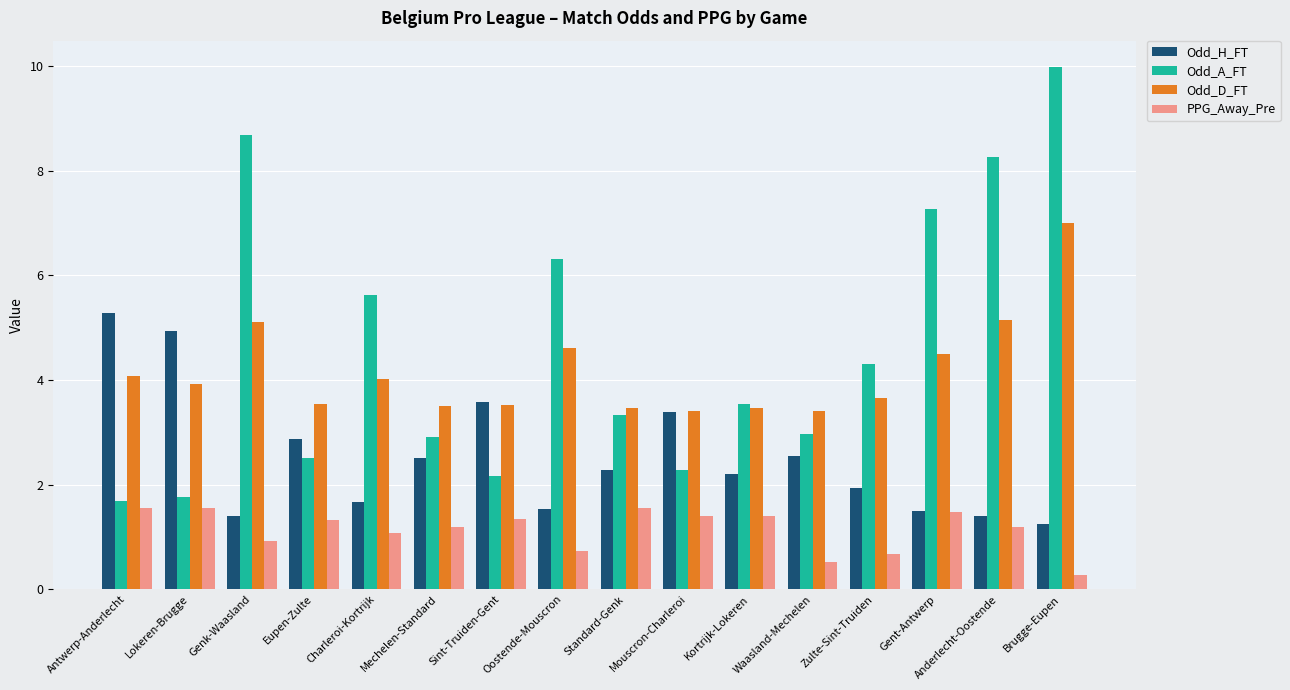

The value of Odd_A_FT at Gent-Antwerp is 7.3. True or false?

True